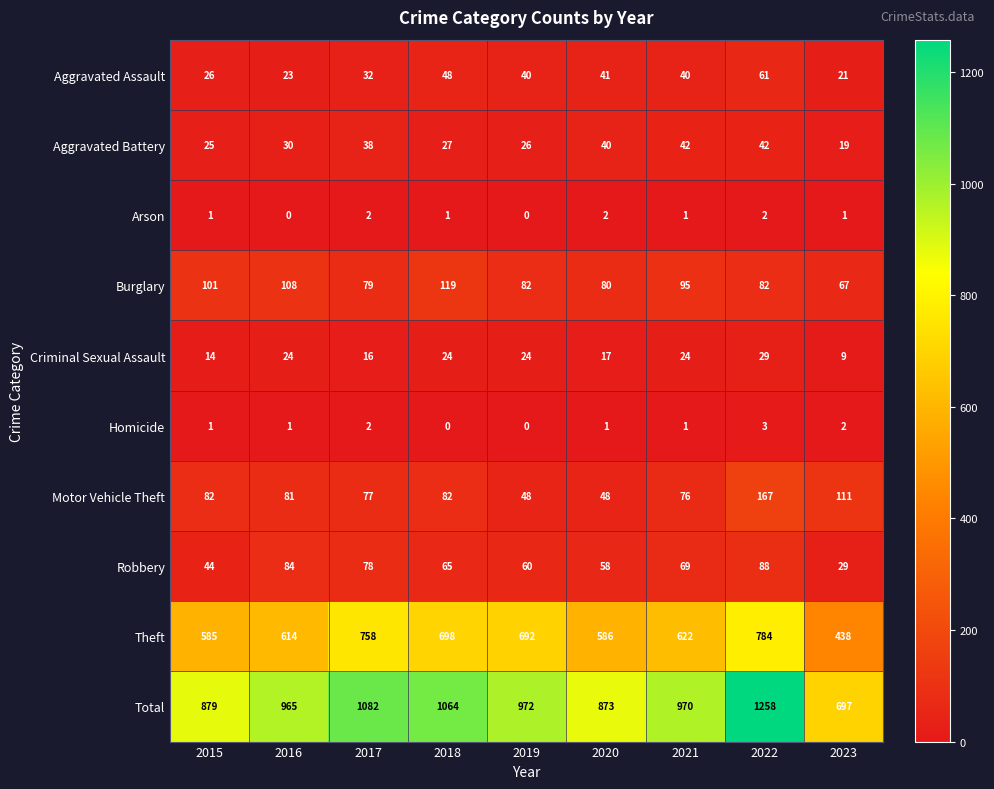

At which label does Total first exceed 970?

2017